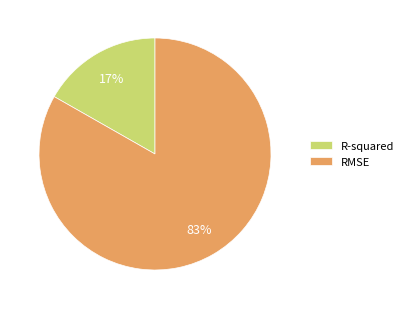

True or false: R-squared accounts for 9% of the total.

False